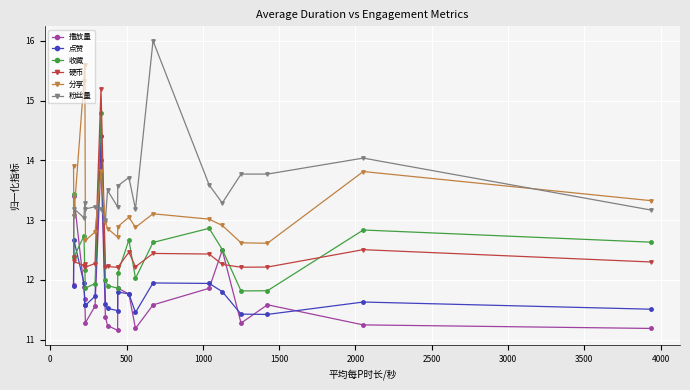

What is the maximum value for 分享?

15.6